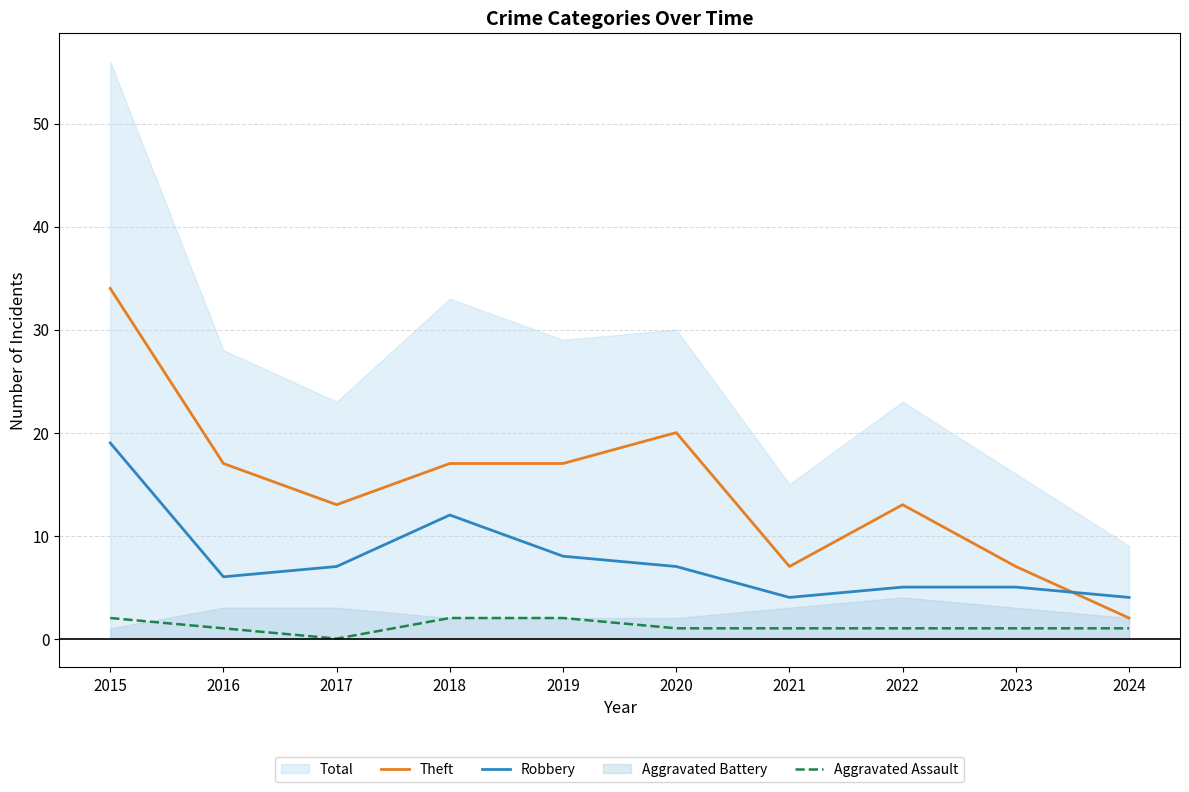

What is the value of the Robbery point at the 1st from the left?

19